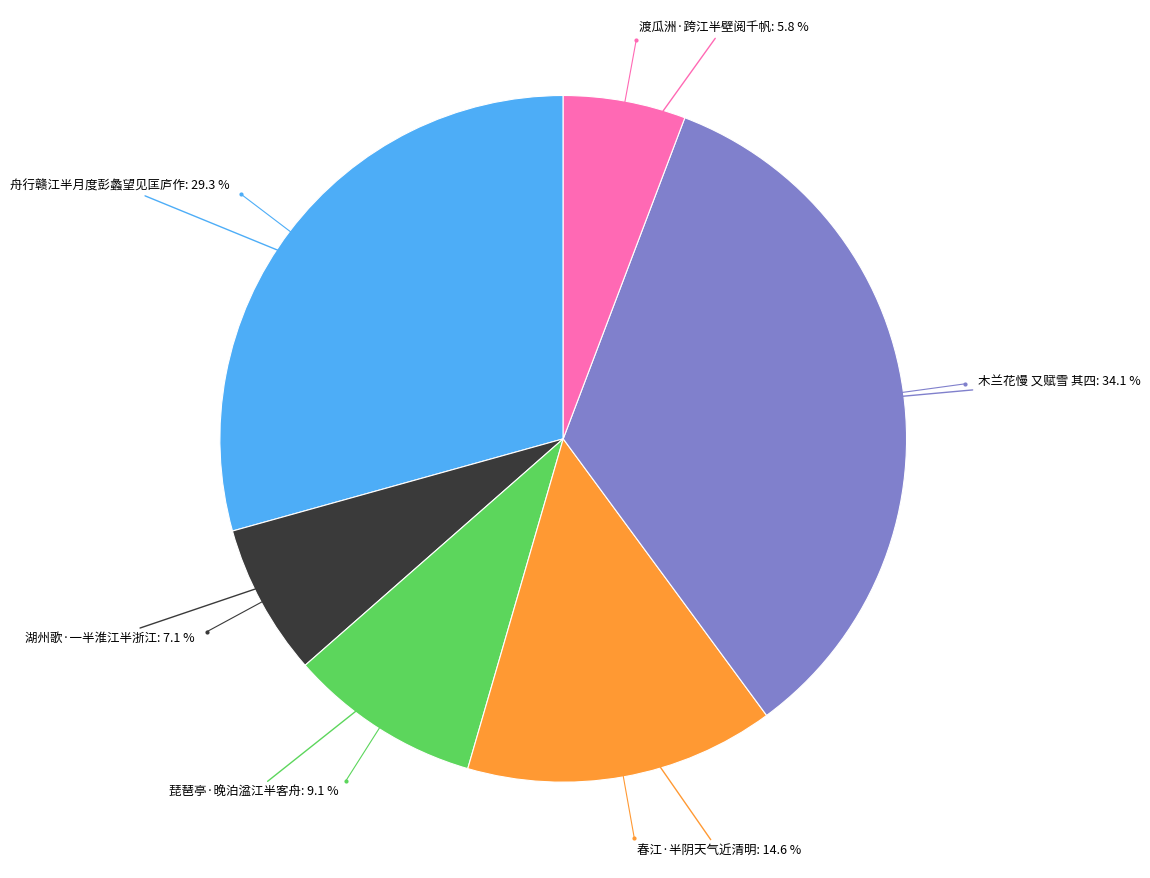

Is there any slice that represents more than half of the pie?

No